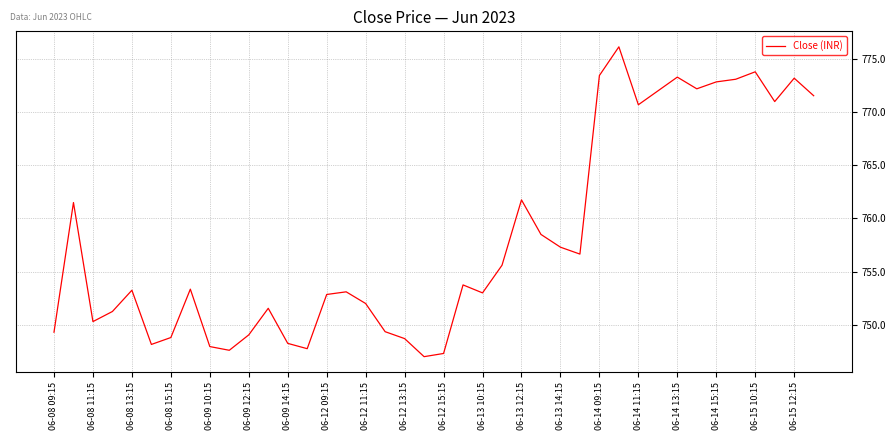

What is the maximum value shown in the chart?

776.2